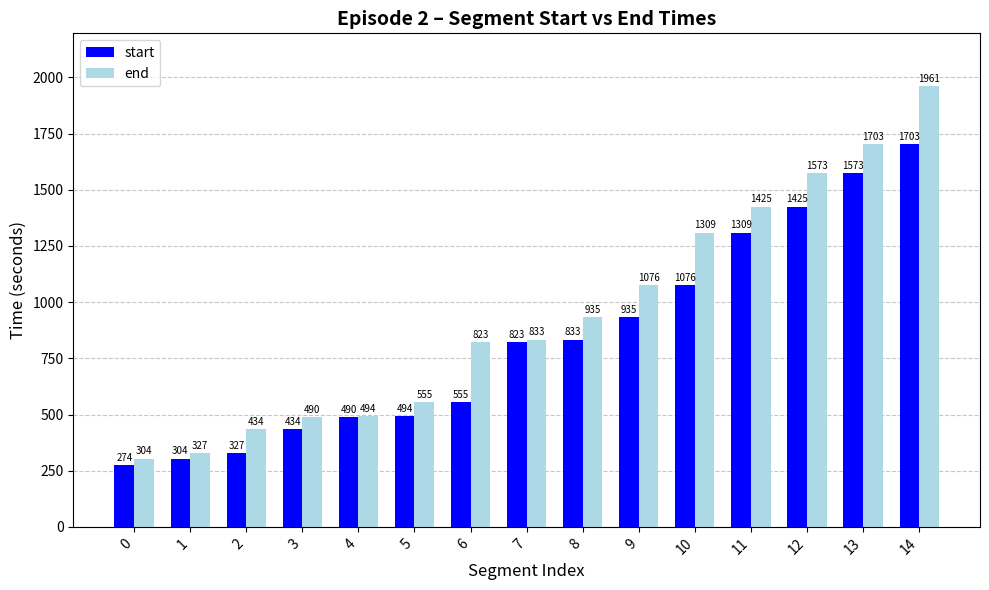

What is the difference between the highest and lowest values at 8?

102